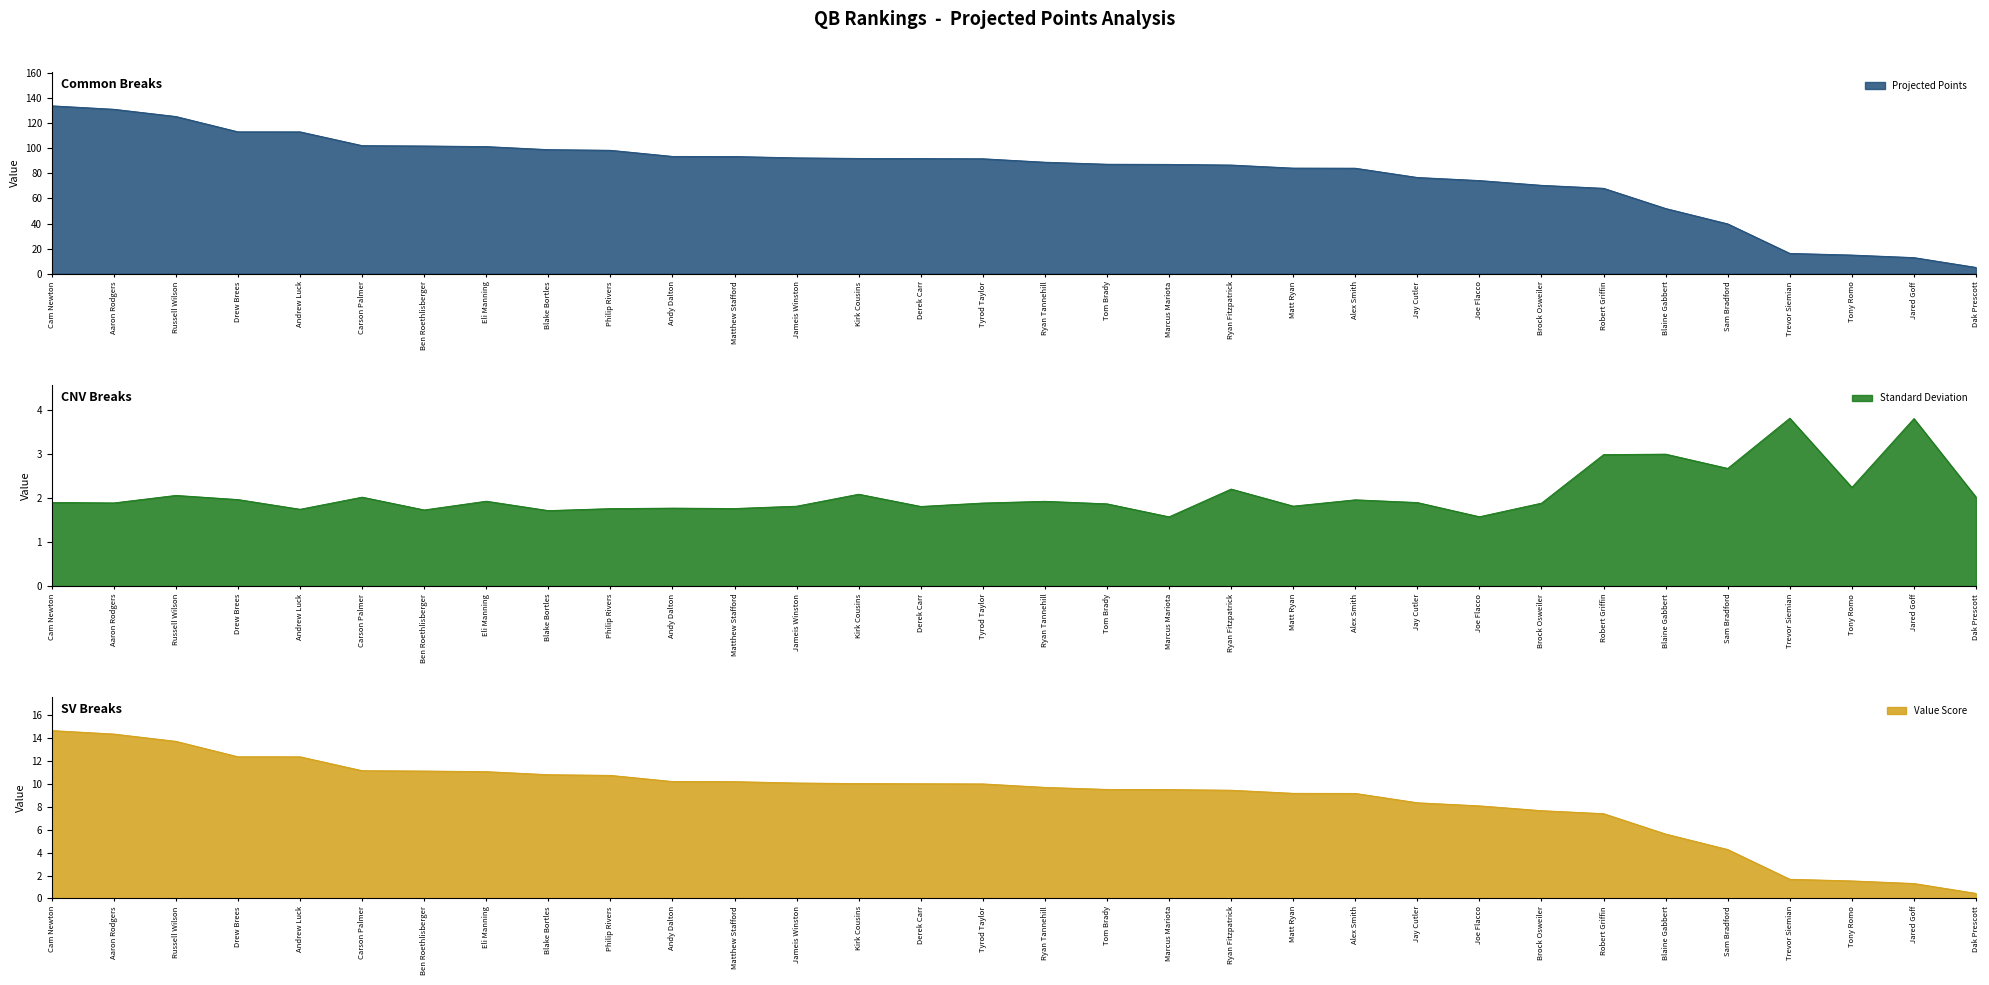

The value of Value Score at Joe Flacco is 5.1. True or false?

False